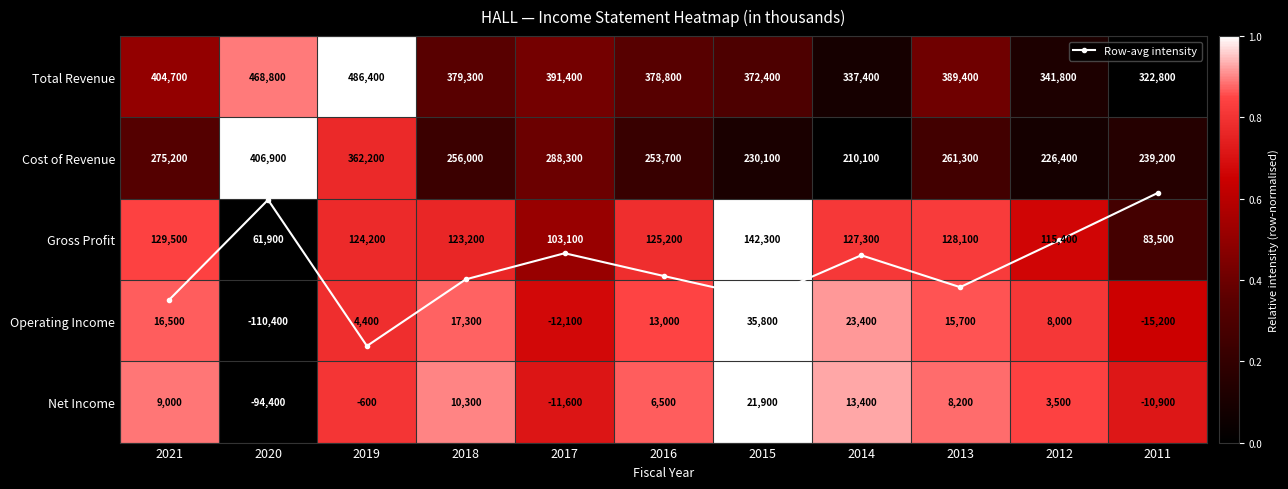

Is it true that Total Revenue equals 0.7 at 2013?

False